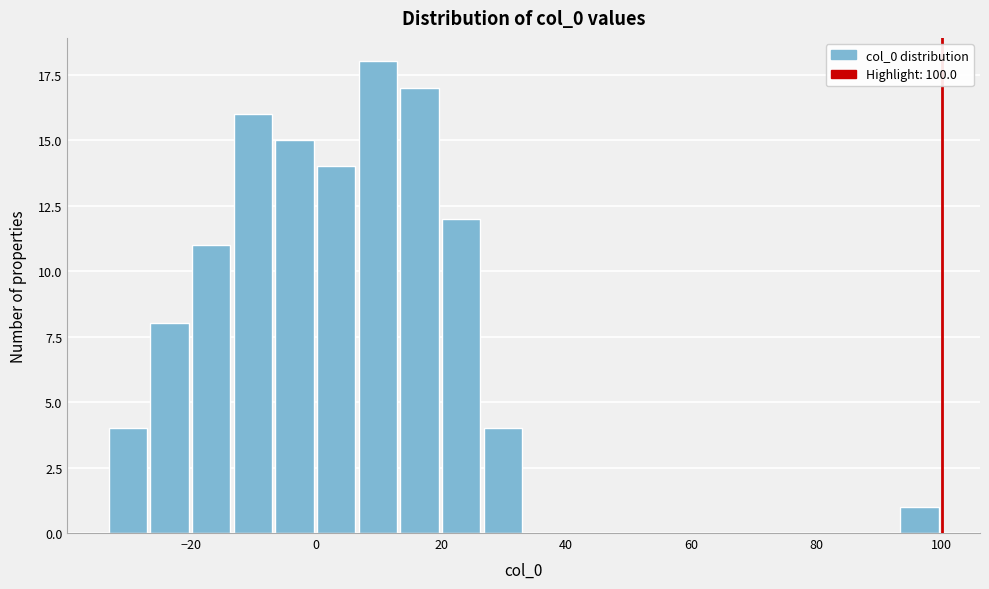

Around what value on the x-axis is the tallest bar? Give the approximate position of its centre, as read against the axis.

10